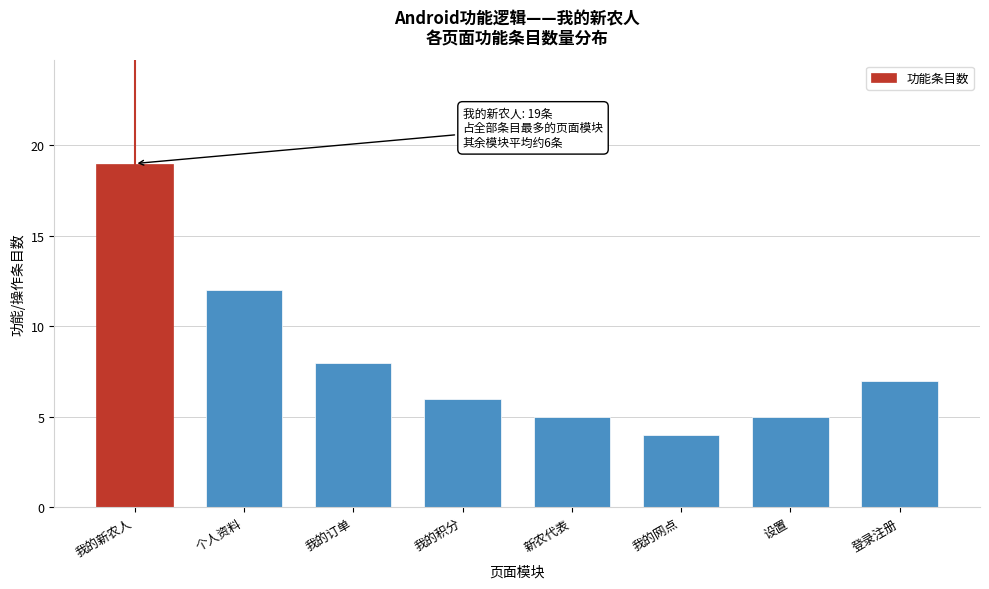

Reading right to left, extract all data points from this chart.

登录注册=7	设置=5	我的网点=4	新农代表=5	我的积分=6	我的订单=8	个人资料=12	我的新农人=19